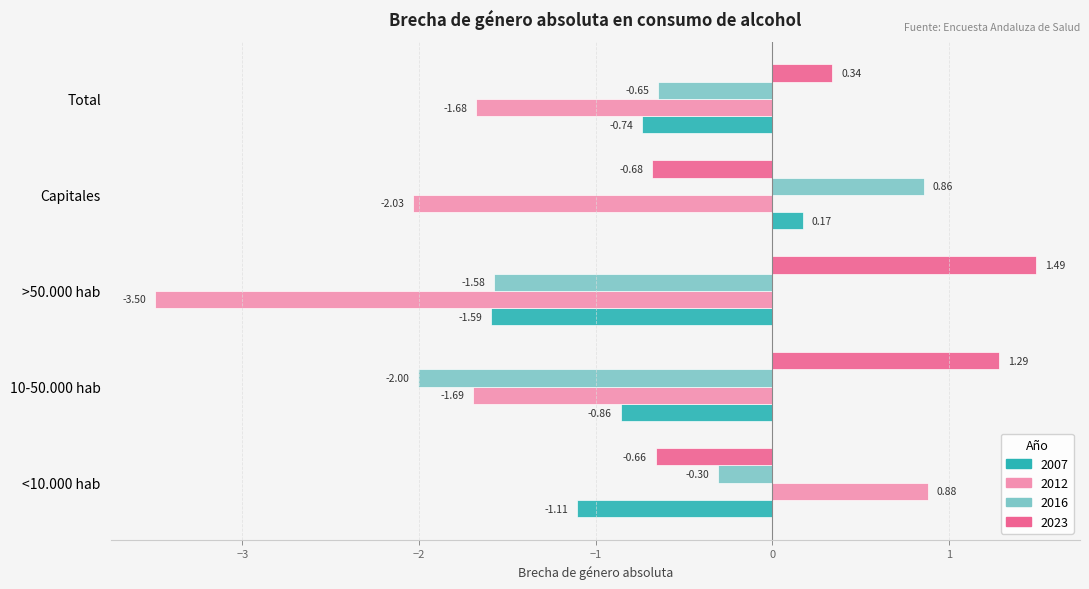

Which category has the lowest value in the 2023 series?

Capitales